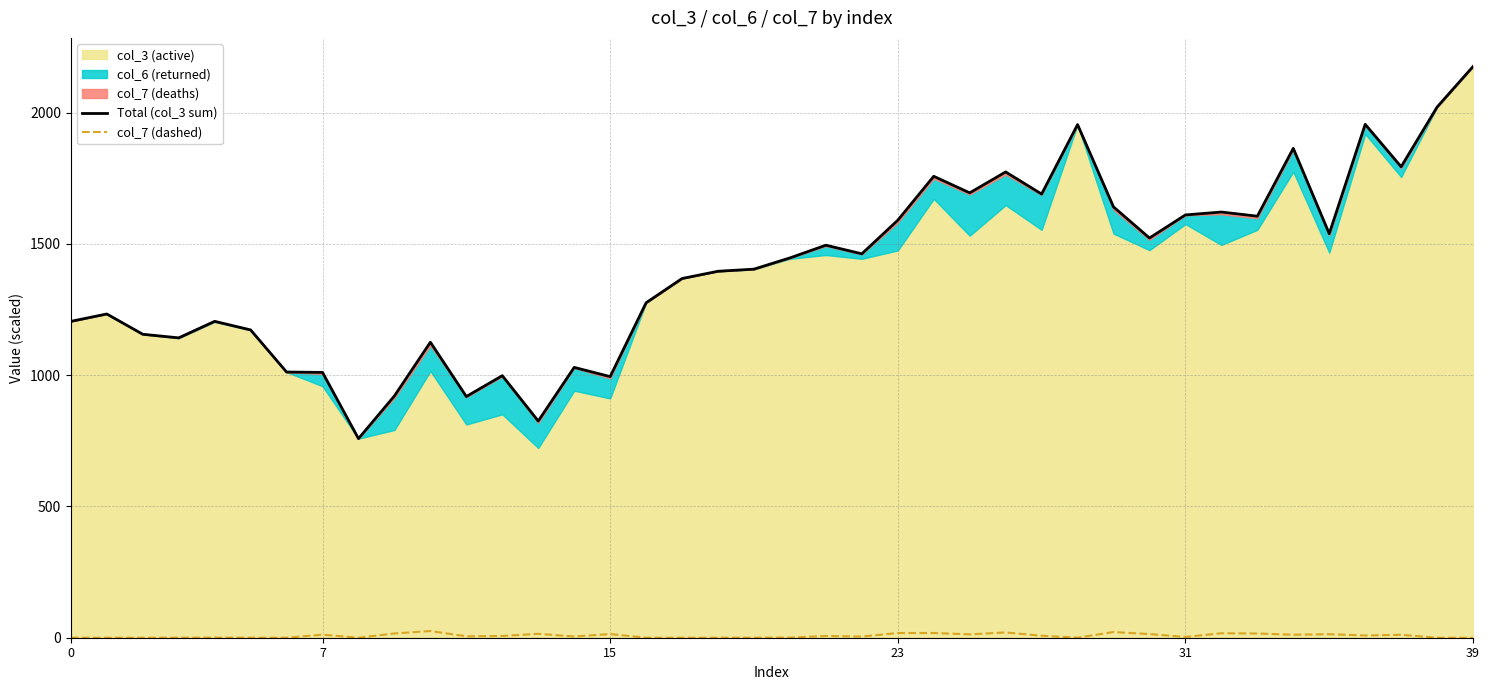

True or false: col_7 (dashed) and Total (col_3 sum) cross at least once.

False